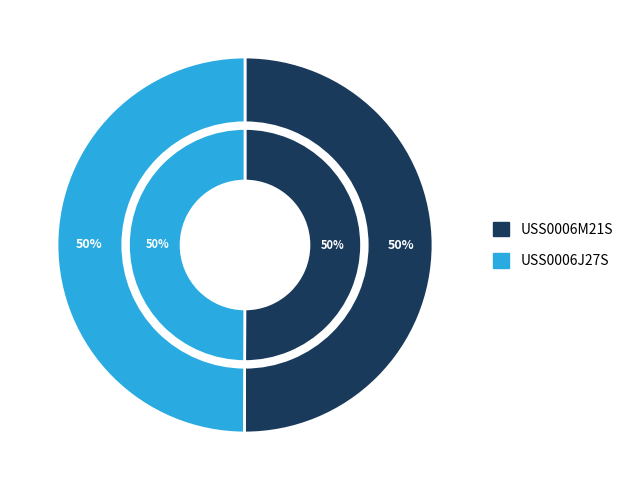

What is the smallest slice in the pie chart?

USS0006J27S